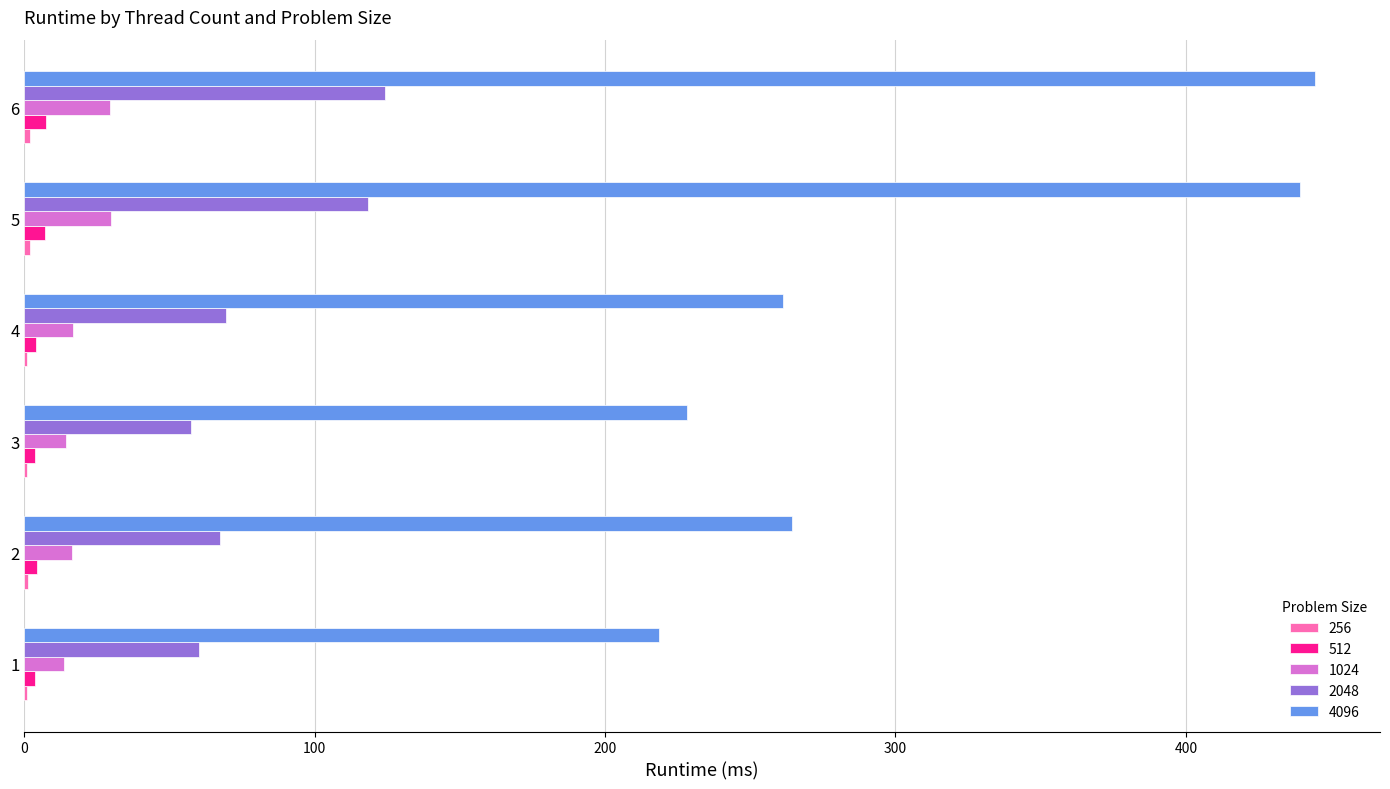

What is the greatest value displayed?

444.6